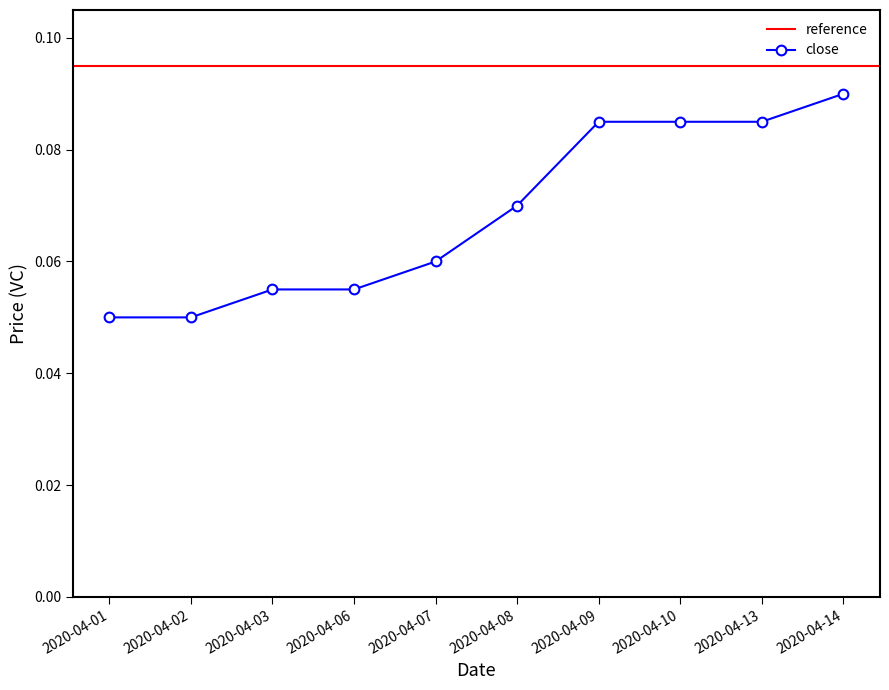

Count the number of data series in this chart.

1